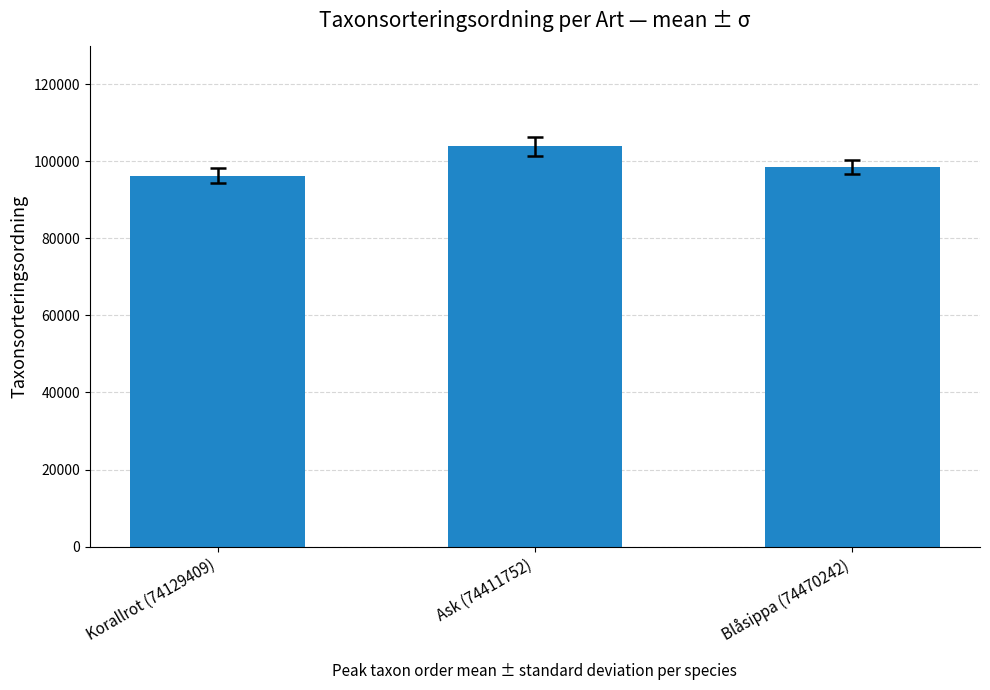

How many values are below 98520?

1